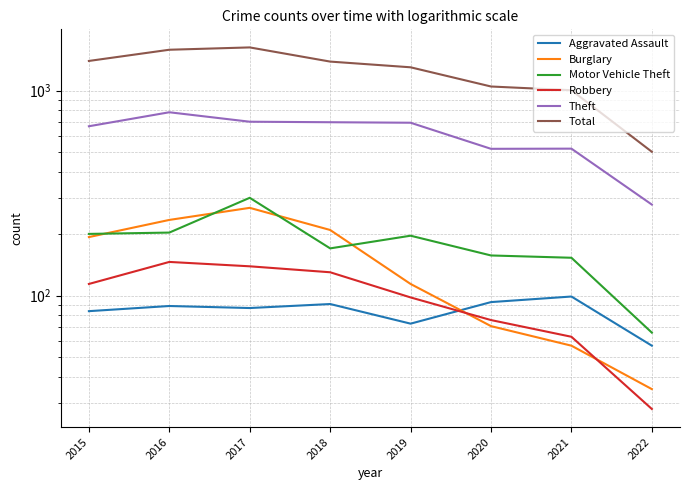

What is the total value across all series at 2022?

967